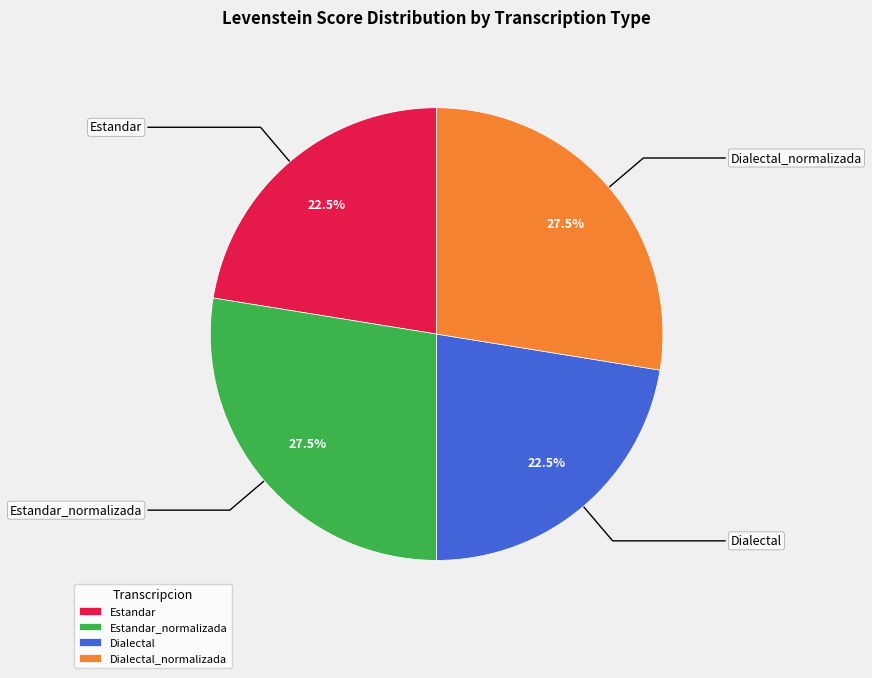

Combined, do Dialectal and Estandar account for over 50%?

No